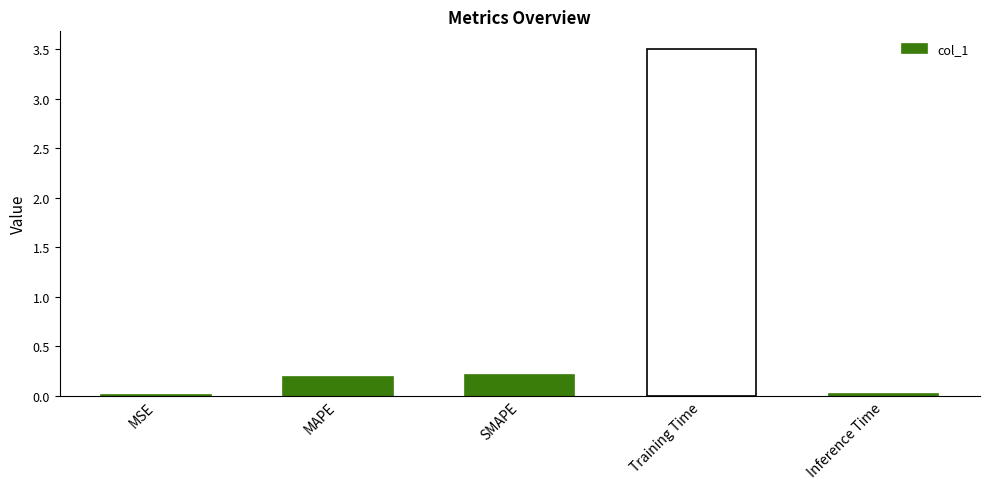

What is the sum of the values at Training Time and MAPE?

3.7